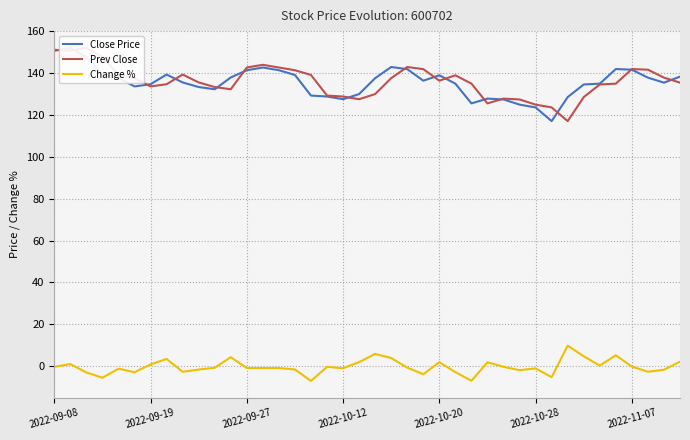

What is the average value of the Prev Close series?

136.2